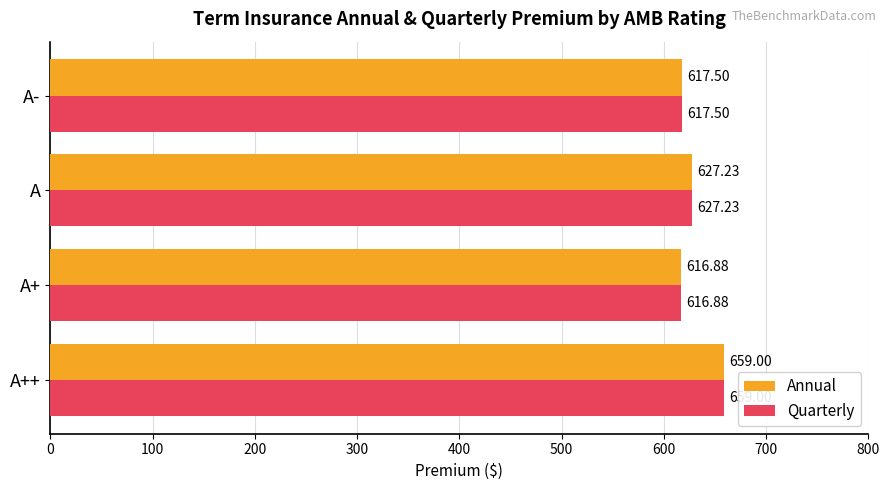

Which label corresponds to the smallest value in the chart?

A+